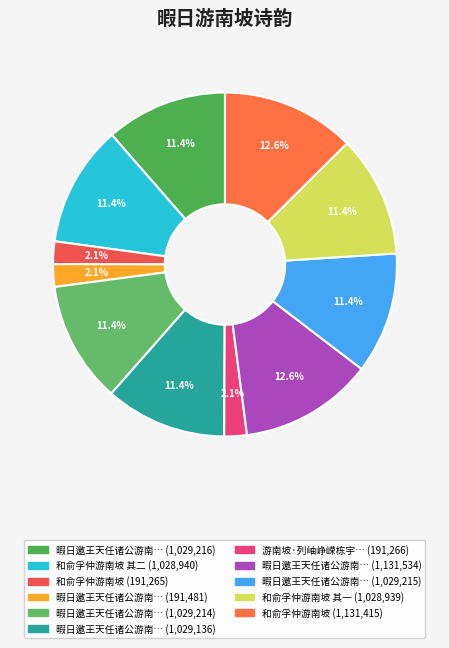

How many slices are in this pie chart?

11